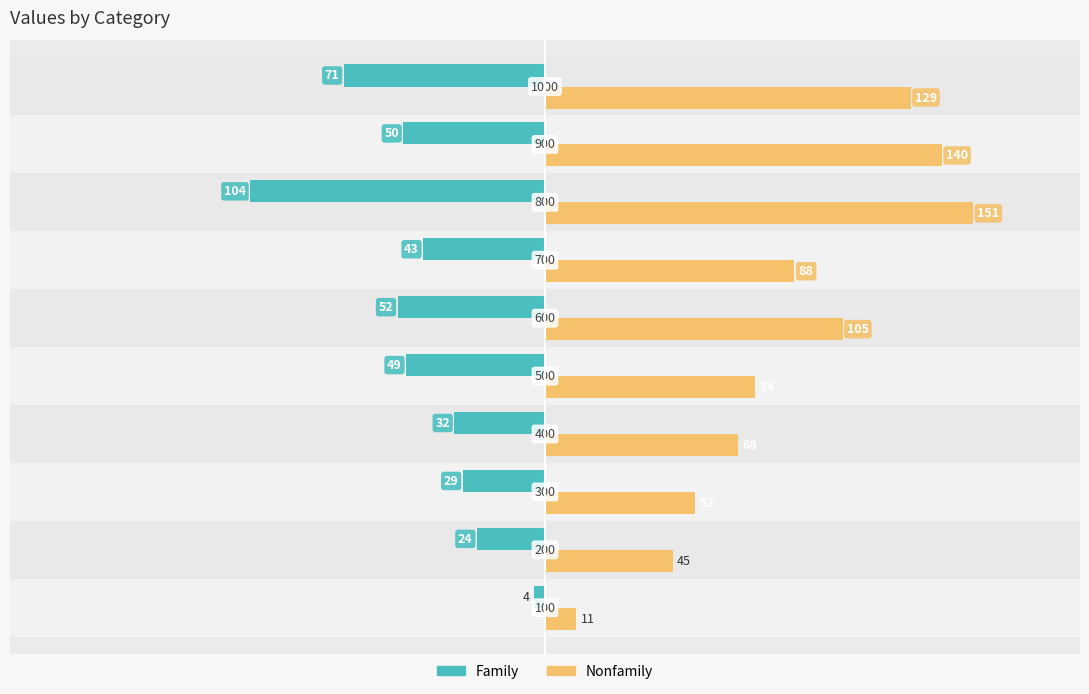

What are all the series names shown in the legend?

Family, Nonfamily